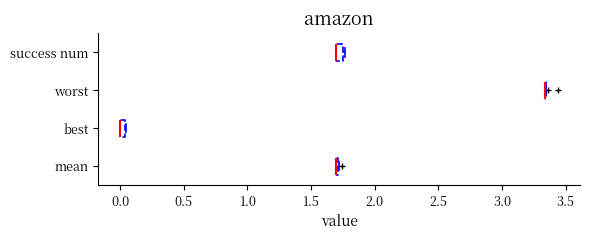

Where is the left edge of the box for best on the x-axis? The values are not printed on the chart, so give them approximately, as read against the axis.

0.00